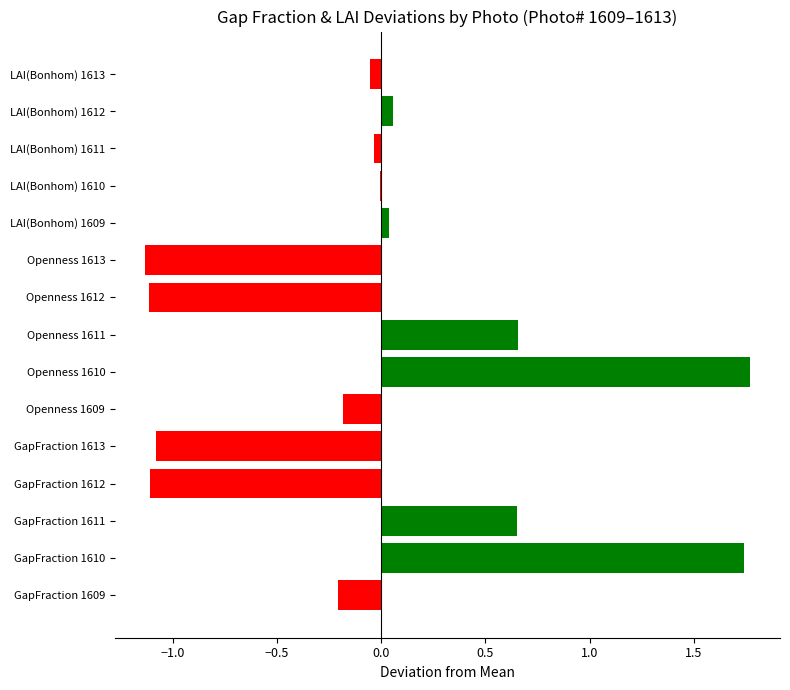

The chart shows a value of 1.0 at Openness 1611. True or false?

False